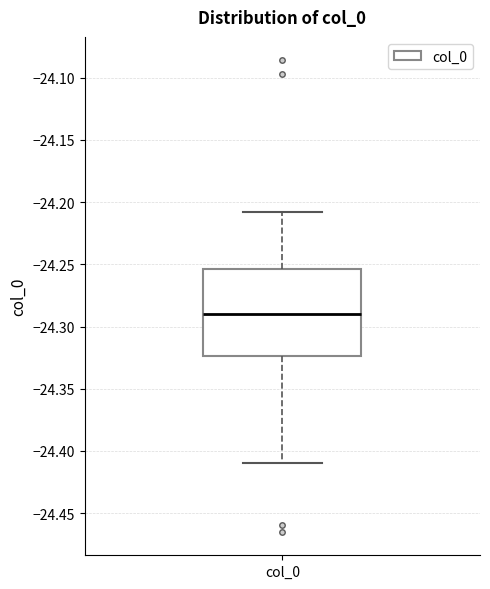

Transcribe this box plot: give where the median line is, the range the box spans, and where the two whiskers end, as read against the y-axis. The values are not printed on the chart, so give them approximately, as read against the axis.

median -24.290, box -24.325 to -24.255, whiskers -24.410 to -24.210